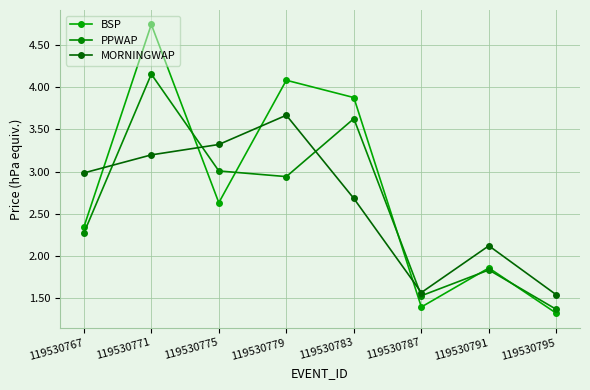

At which category is the sum across all series the highest?

119530771